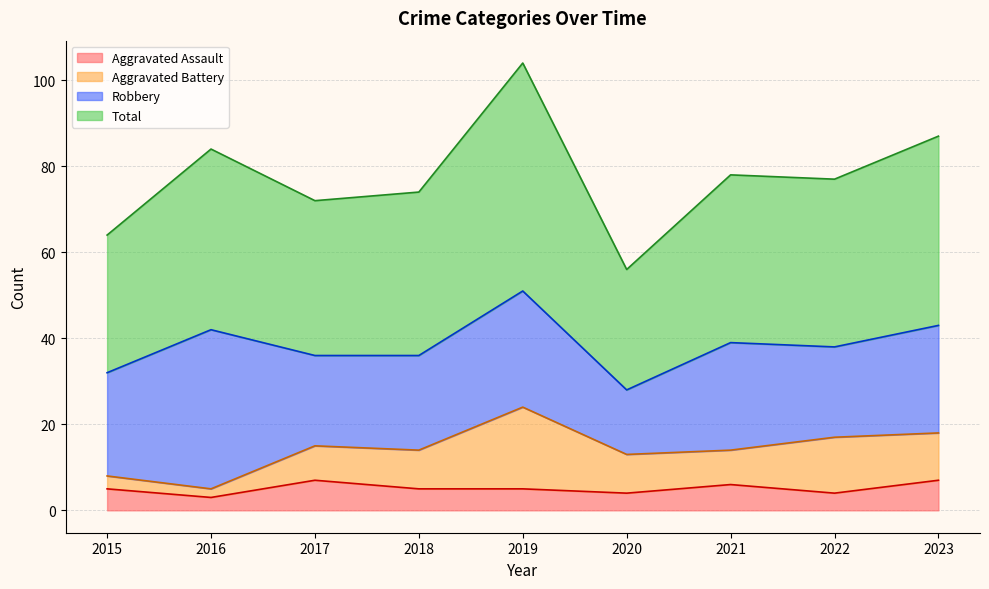

What is the difference between the highest and lowest values at 2023?

80